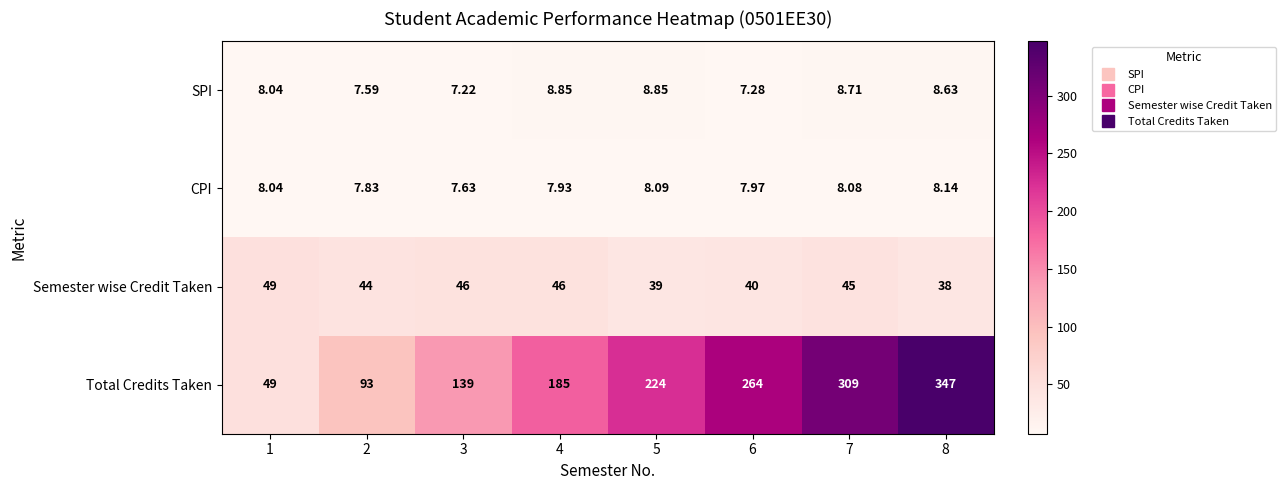

What is the maximum value shown in the chart?

347.0